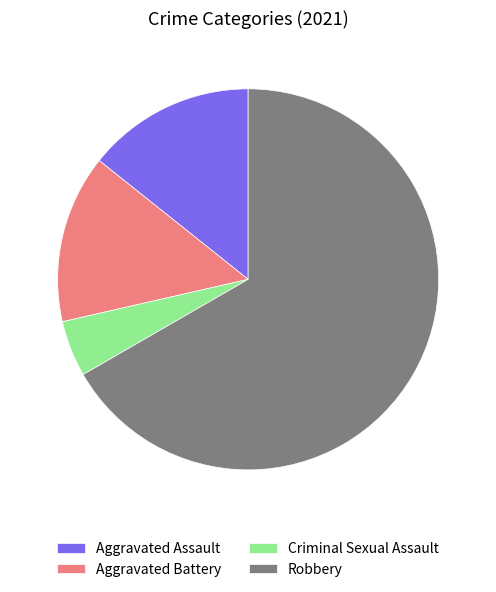

Count the number of slices in the pie.

4